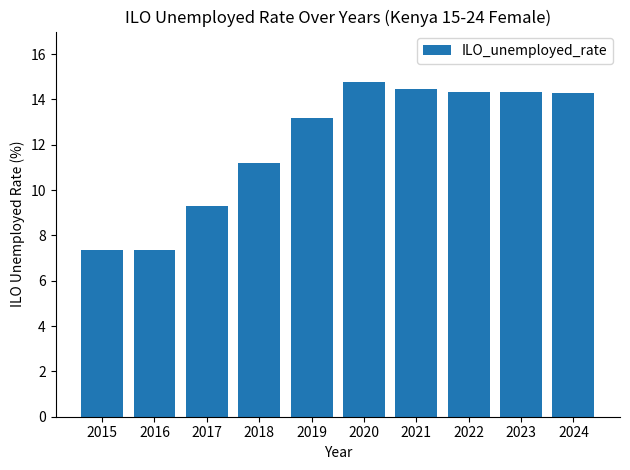

Approximately how many times larger is the value at 2020 compared to 2024?

1.0